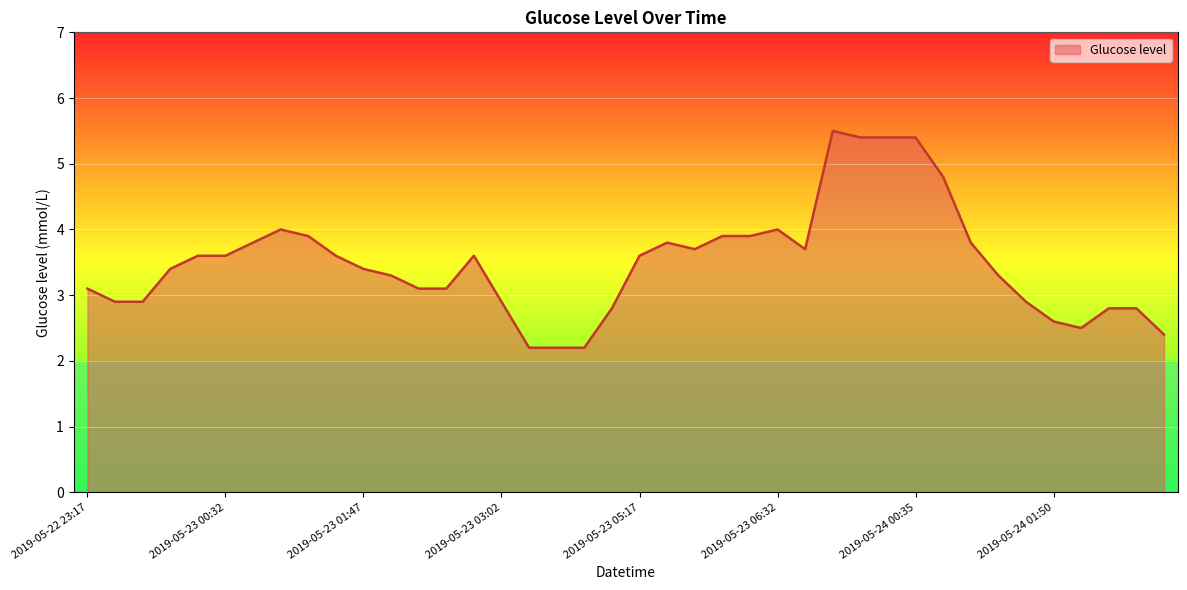

What is the smallest value displayed?

2.2